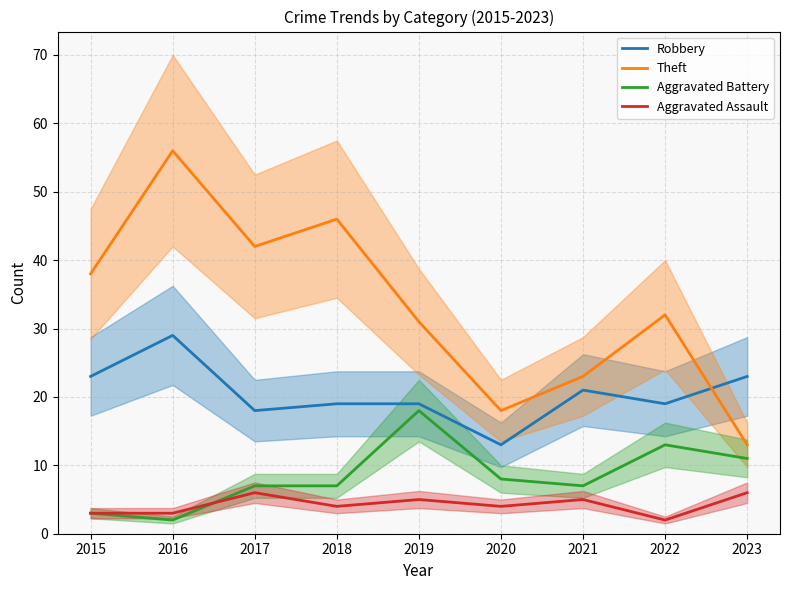

Which category has the highest value across all series?

2016